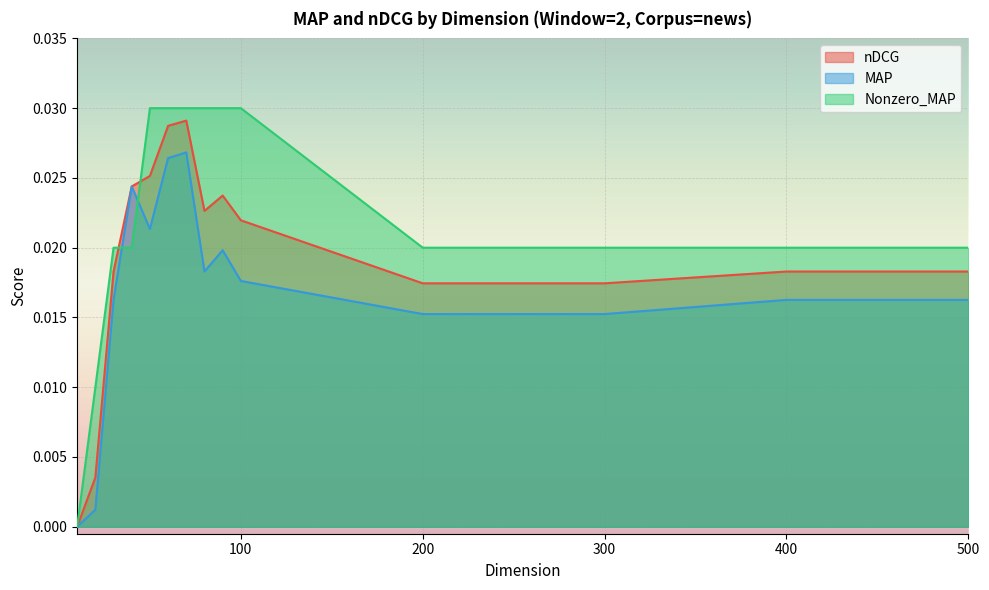

Between 90 and 400, which series saw the biggest shift?

Nonzero_MAP